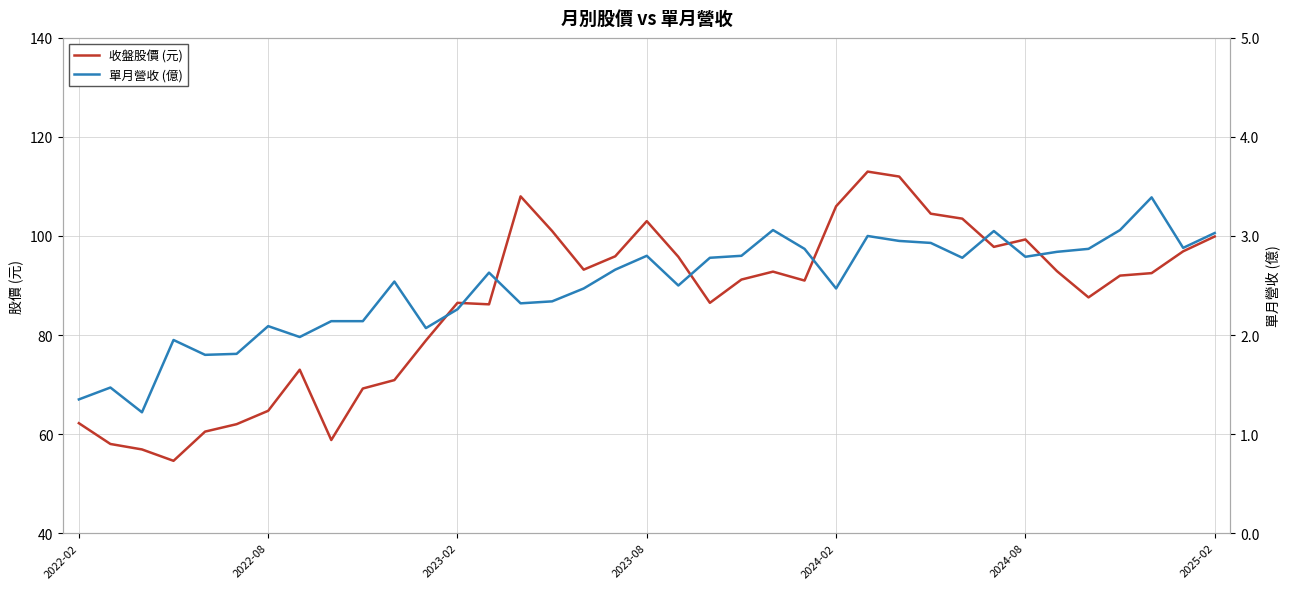

At which category does 收盤股價 (元) reach its first local peak?

7